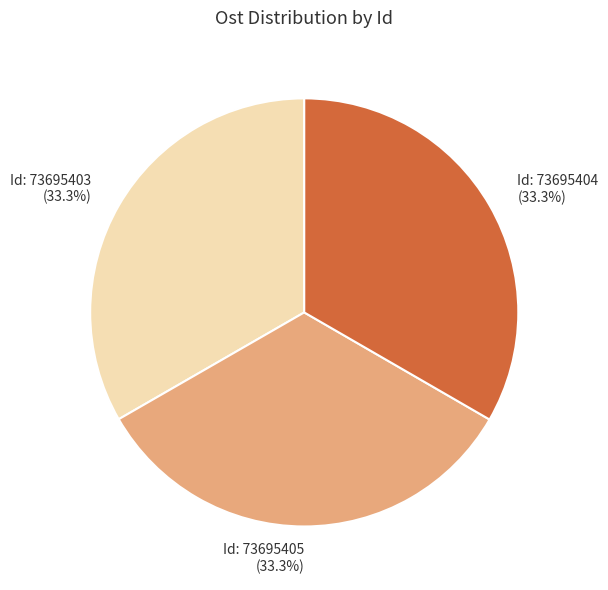

How many slices are in this pie chart?

3